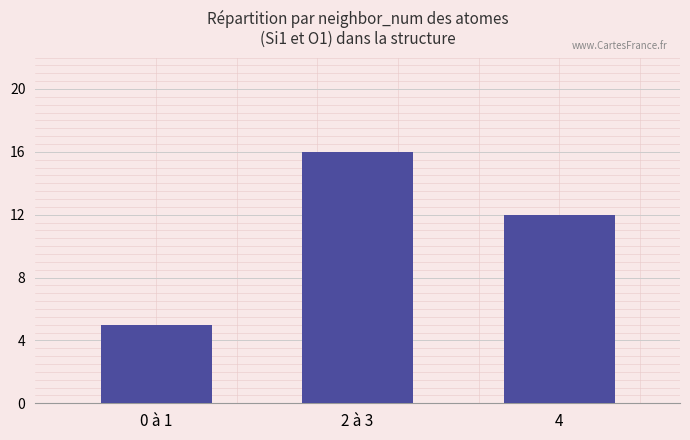

How many series are shown in this chart?

1